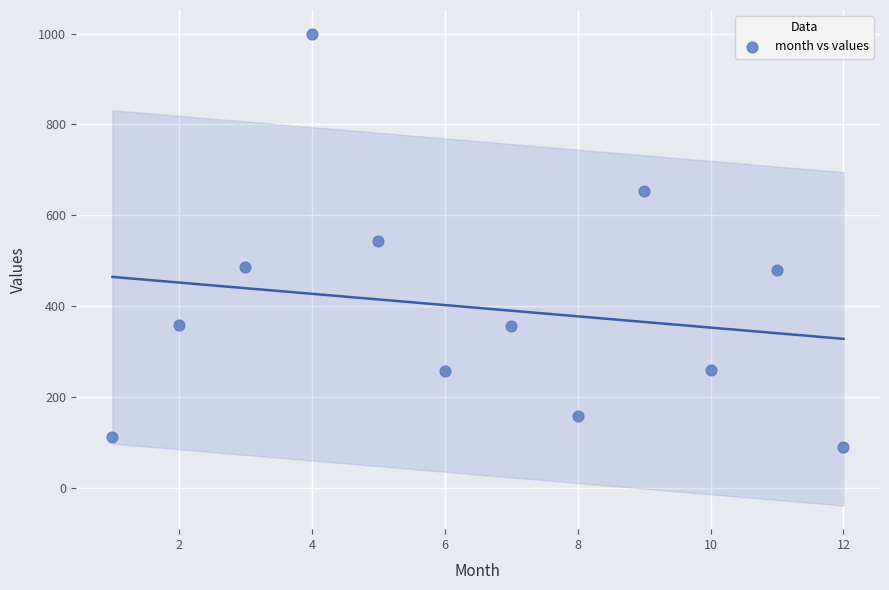

What is the average X value?

6